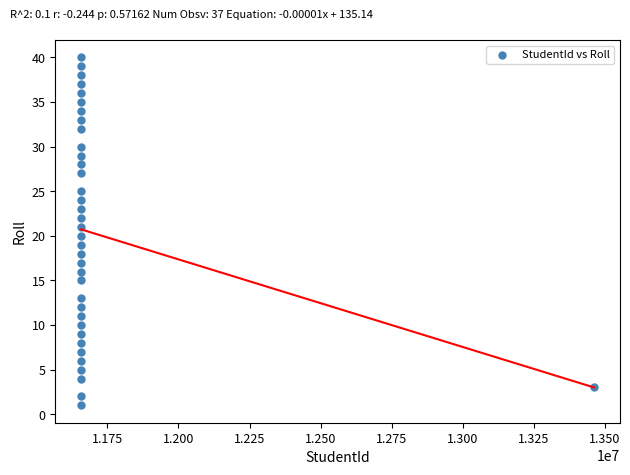

What is the range of X values (max minus min)?

1805341